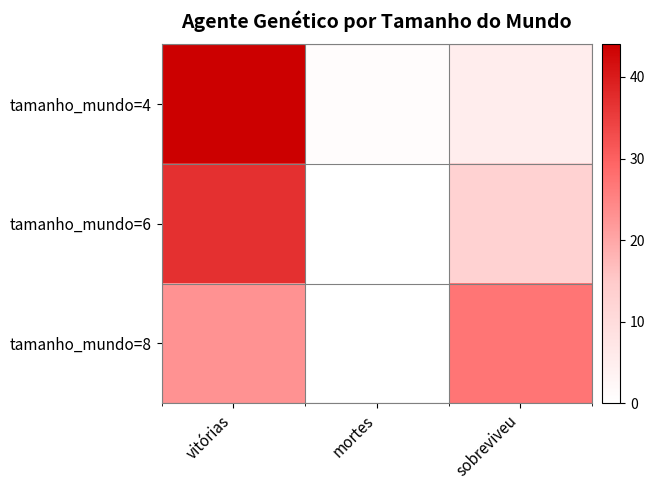

What is the difference between the highest and lowest values at sobreviveu?

22